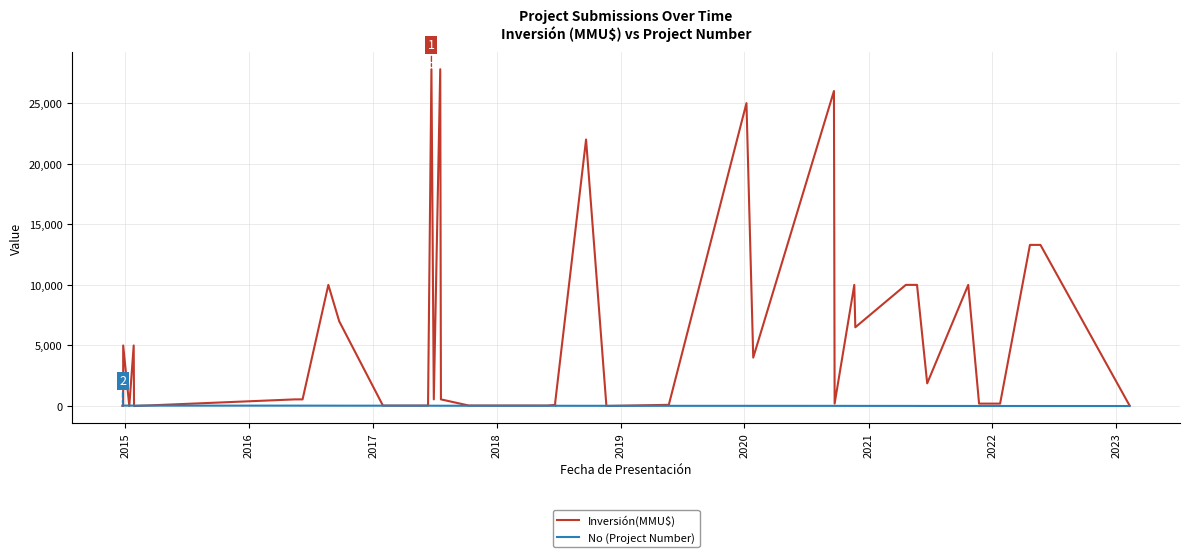

What is the difference between the maximum and minimum values in the Inversión(MMU$) series?

27800